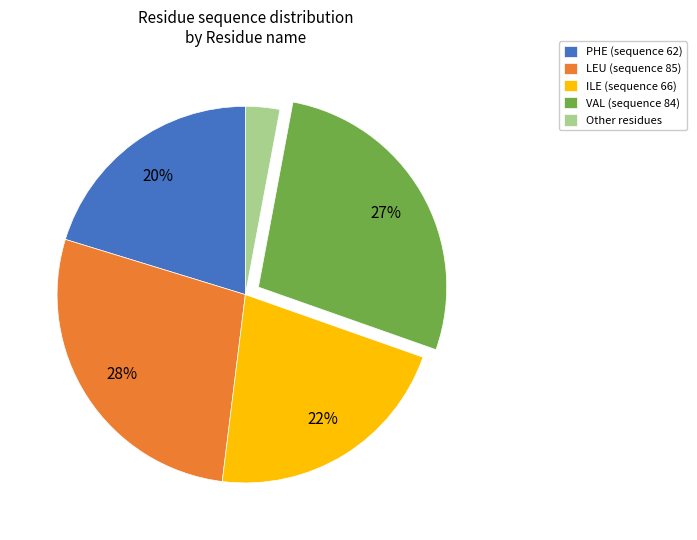

Is it true that ILE is 22% of the pie?

True